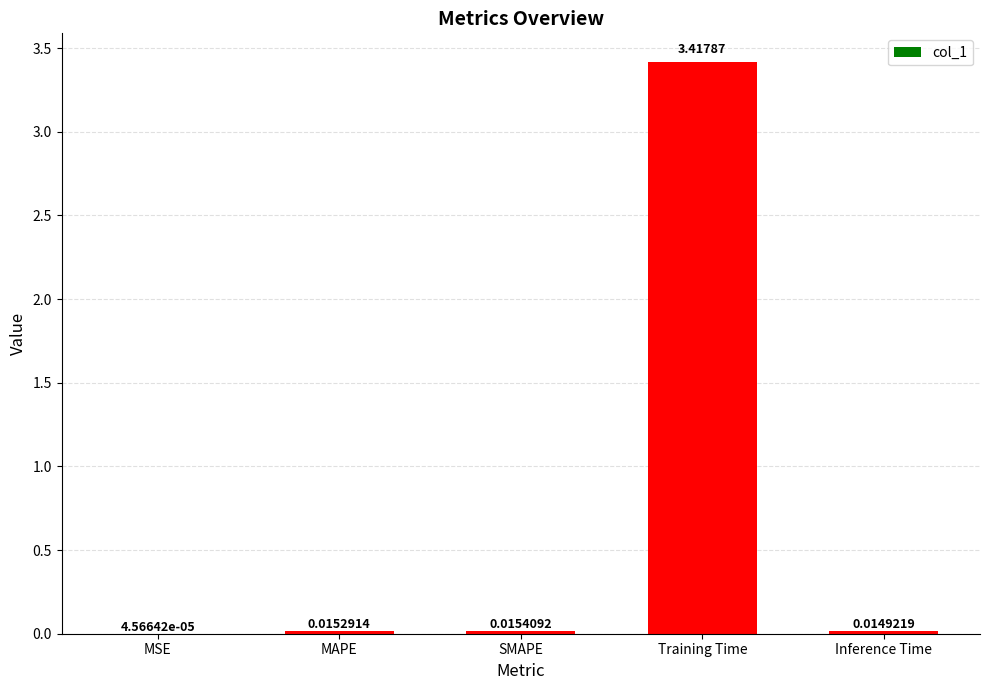

What is the sum of all values?

3.5